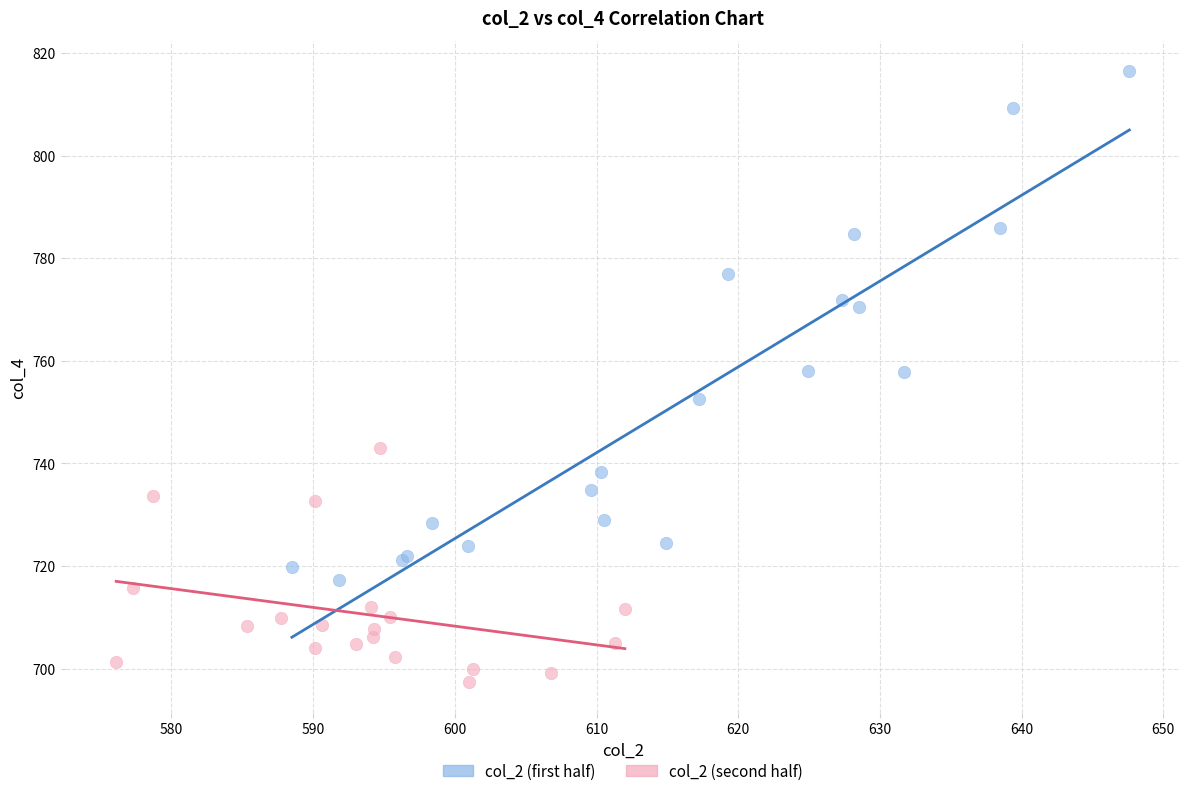

Which series reaches the minimum Y coordinate?

col_2 (second half)